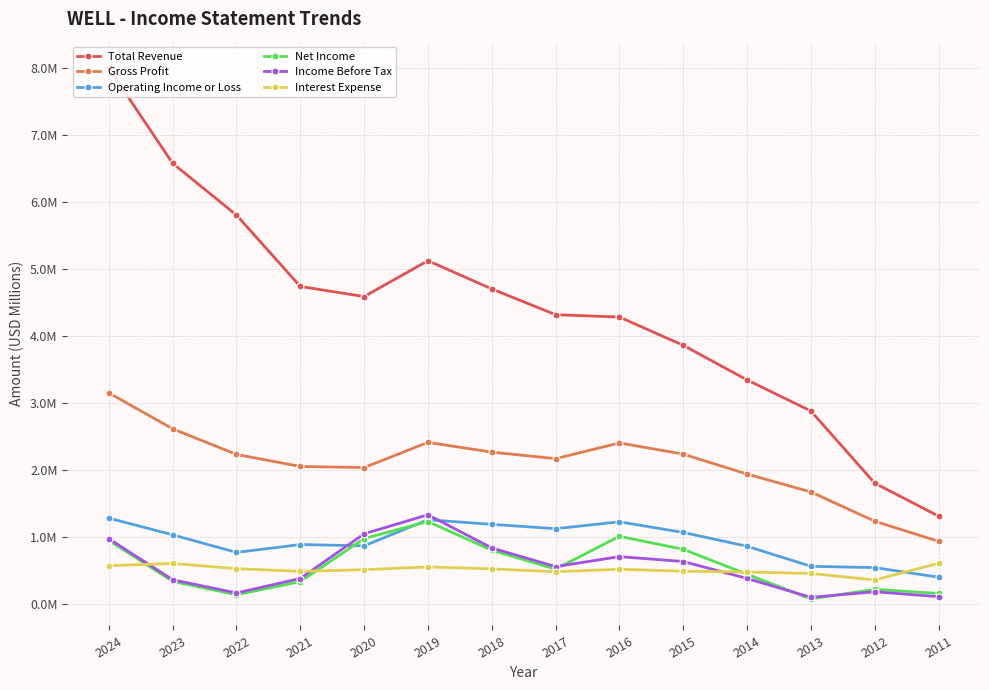

Where is the first local maximum for Gross Profit?

2019